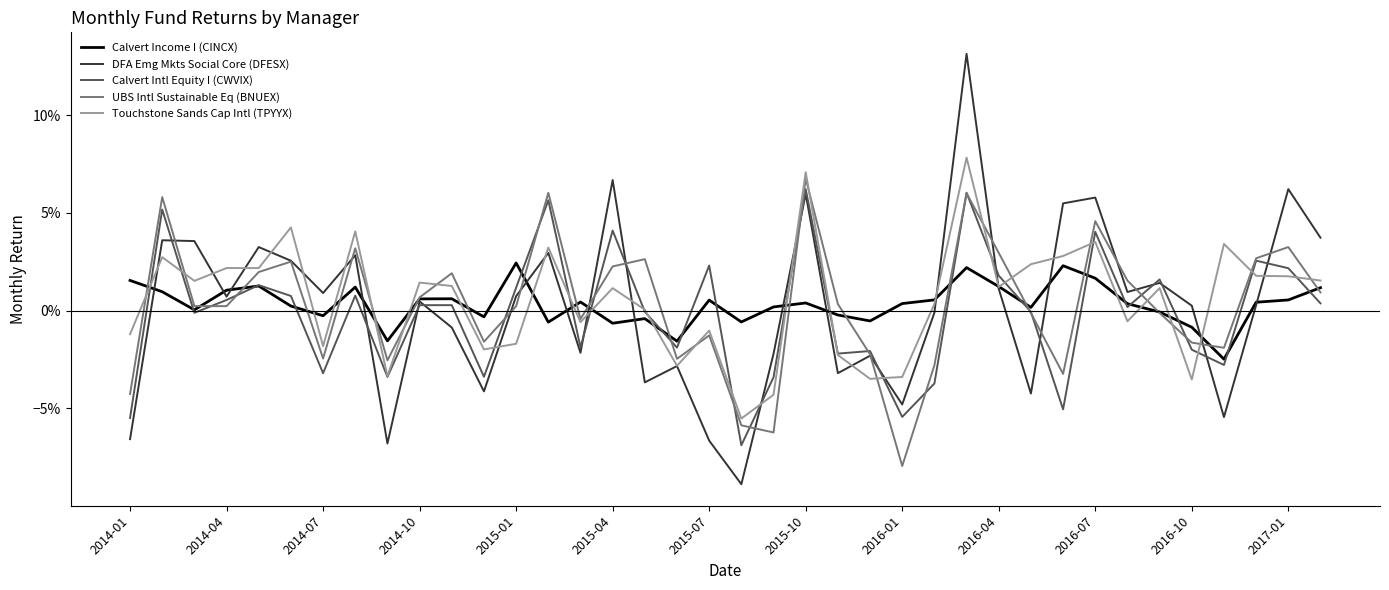

Reading left to right, list all the values displayed in this chart.

Calvert Income I (CINCX): 0.0	0.0	0.0	0.0	0.0	0.0	-0.0	0.0	-0.0	0.0	0.0	-0.0	0.0	-0.0	0.0	-0.0	-0.0	-0.0	0.0	-0.0	0.0	0.0	-0.0	-0.0	0.0	0.0	0.0	0.0	0.0	0.0	0.0	0.0	-0.0	-0.0	-0.0	0.0	0.0	0.0
DFA Emg Mkts Social Core (DFESX): -0.1	0.0	0.0	0.0	0.0	0.0	0.0	0.0	-0.1	0.0	-0.0	-0.0	0.0	0.0	-0.0	0.1	-0.0	-0.0	-0.1	-0.1	-0.0	0.1	-0.0	-0.0	-0.0	-0.0	0.1	0.0	-0.0	0.1	0.1	0.0	0.0	0.0	-0.1	0.0	0.1	0.0
Calvert Intl Equity I (CWVIX): -0.1	0.1	-0.0	0.0	0.0	0.0	-0.0	0.0	-0.0	0.0	0.0	-0.0	0.0	0.1	-0.0	0.0	-0.0	-0.0	0.0	-0.1	-0.0	0.1	-0.0	-0.0	-0.1	-0.0	0.1	0.0	-0.0	-0.1	0.0	0.0	0.0	-0.0	-0.0	0.0	0.0	0.0
UBS Intl Sustainable Eq (BNUEX): -0.0	0.1	0.0	0.0	0.0	0.0	-0.0	0.0	-0.0	0.0	0.0	-0.0	0.0	0.1	-0.0	0.0	0.0	-0.0	-0.0	-0.1	-0.1	0.1	0.0	-0.0	-0.1	-0.0	0.1	0.0	-0.0	-0.0	0.0	0.0	-0.0	-0.0	-0.0	0.0	0.0	0.0
Touchstone Sands Cap Intl (TPYYX): -0.0	0.0	0.0	0.0	0.0	0.0	-0.0	0.0	-0.0	0.0	0.0	-0.0	-0.0	0.0	-0.0	0.0	0.0	-0.0	-0.0	-0.1	-0.0	0.1	-0.0	-0.0	-0.0	0.0	0.1	0.0	0.0	0.0	0.0	-0.0	0.0	-0.0	0.0	0.0	0.0	0.0